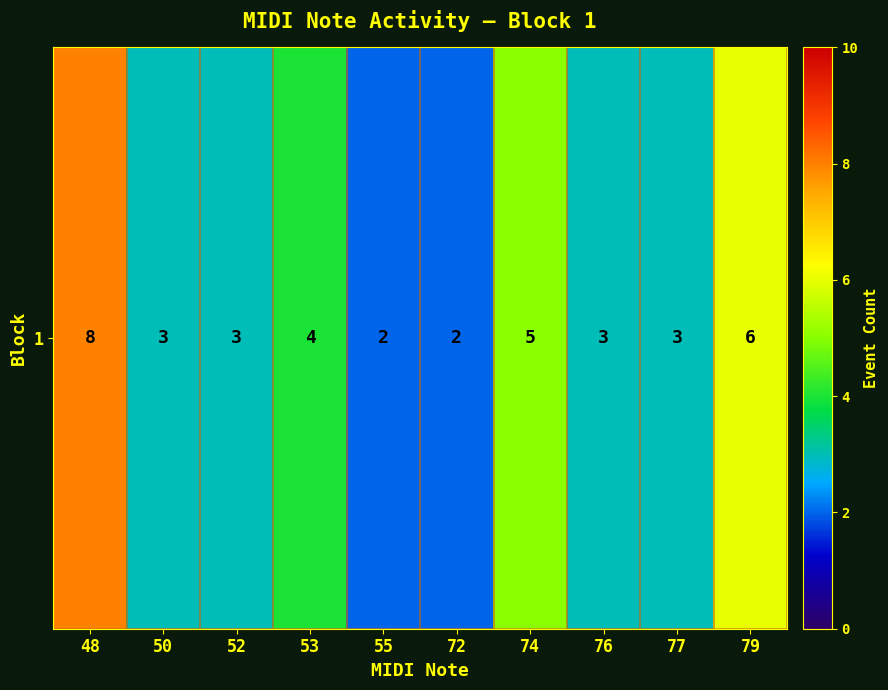

What is the maximum value shown in the chart?

8